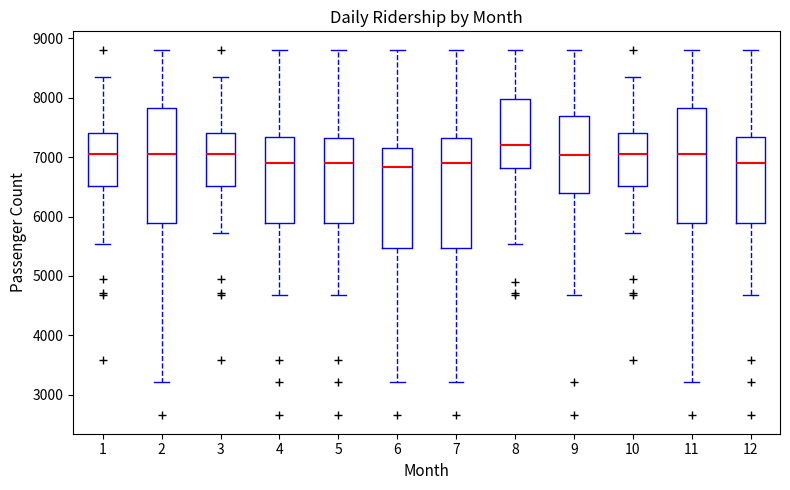

Where does the median line of the box at x = 11 sit on the y-axis? The values are not printed on the chart, so give them approximately, as read against the axis.

7100